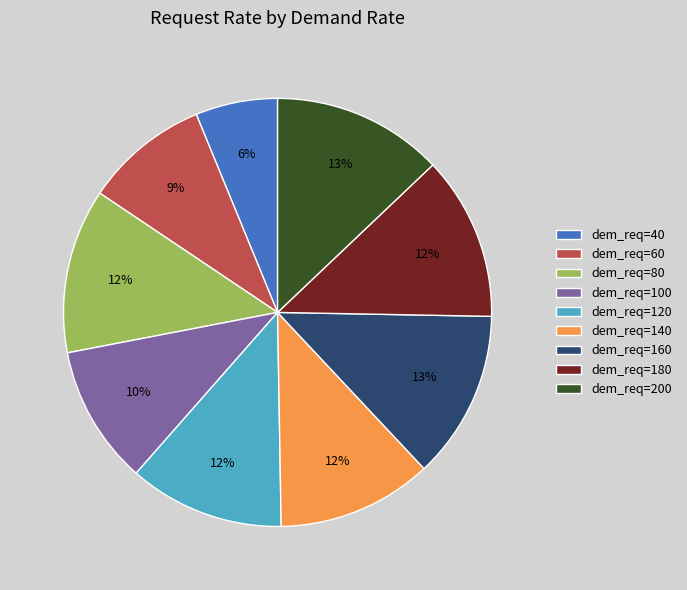

To the nearest percent, what is the combined percentage of dem_req=200 and dem_req=180?

25%